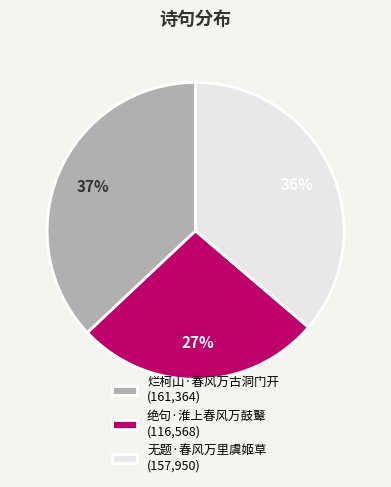

What is the ratio of the value at 烂柯山·春风万古洞门开 to the value at 绝句·淮上春风万鼓鼙?

1.4